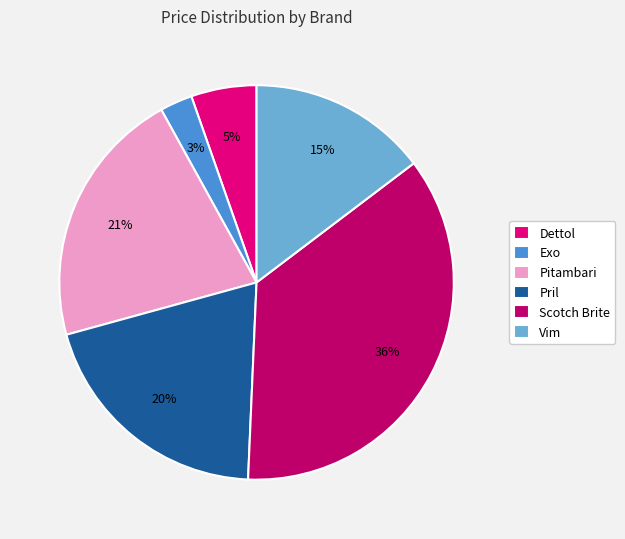

To the nearest percent, what is the average slice percentage?

17%